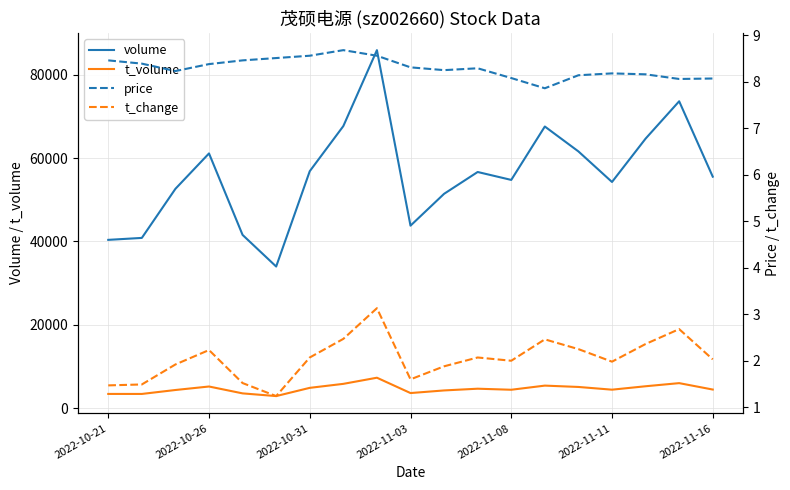

Which series has the largest total across all categories?

volume